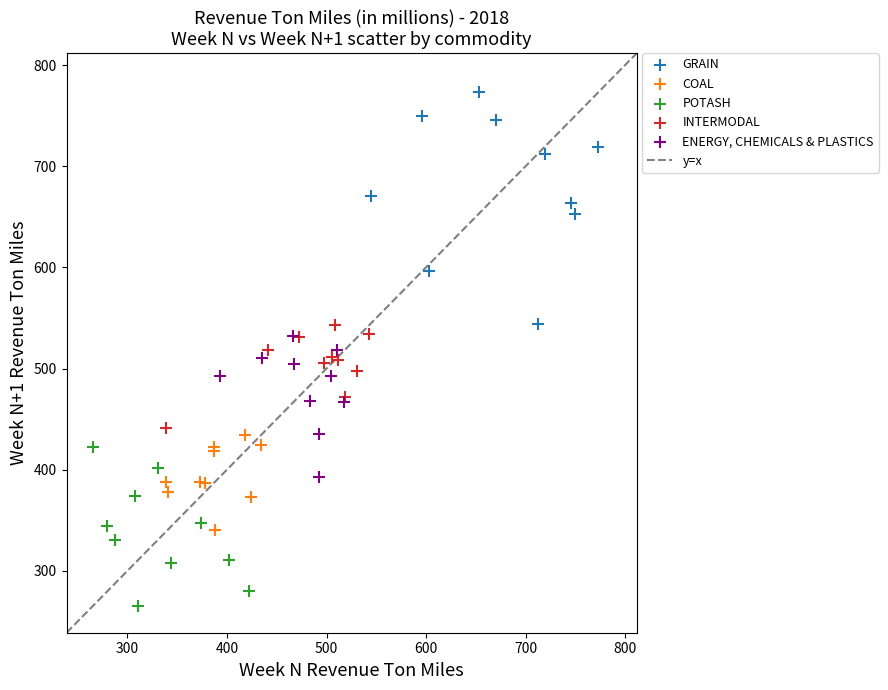

Which series has the widest spread of Y values?

GRAIN